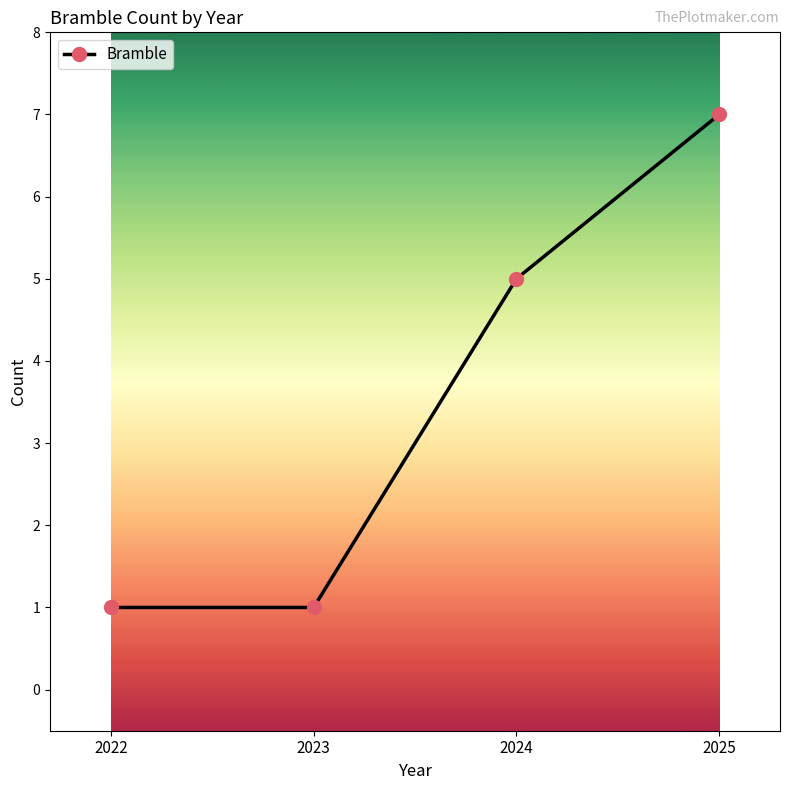

Reading left to right, list all the values displayed in this chart.

2022=1	2023=1	2024=5	2025=7